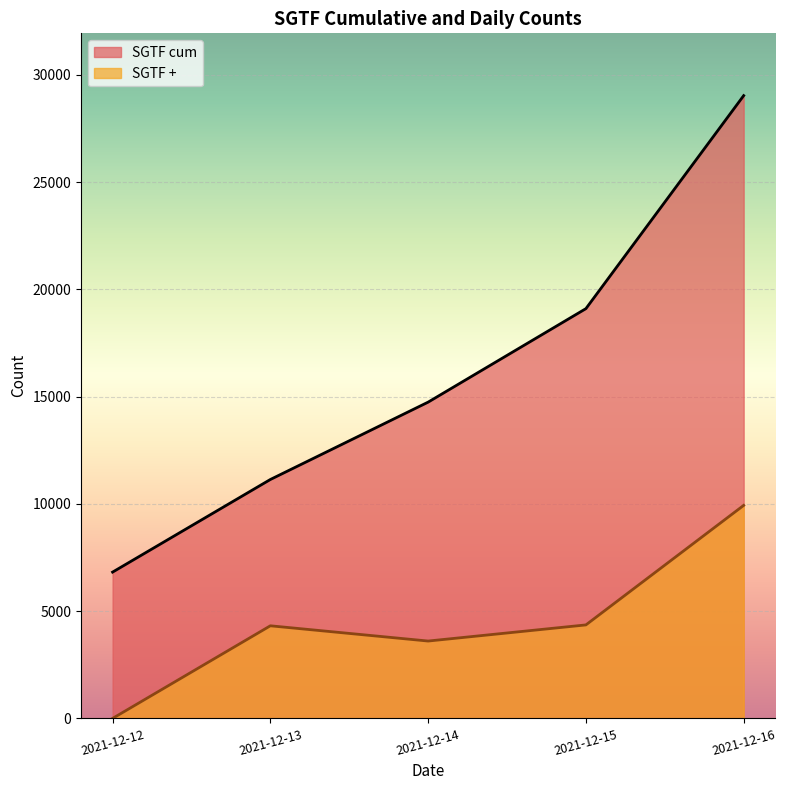

Reading left to right, what are all the values shown in this chart?

SGTF cum: 2021-12-12=6821	2021-12-13=11139	2021-12-14=14746	2021-12-15=19105	2021-12-16=29037
SGTF +: 2021-12-12=0	2021-12-13=4318	2021-12-14=3607	2021-12-15=4359	2021-12-16=9932